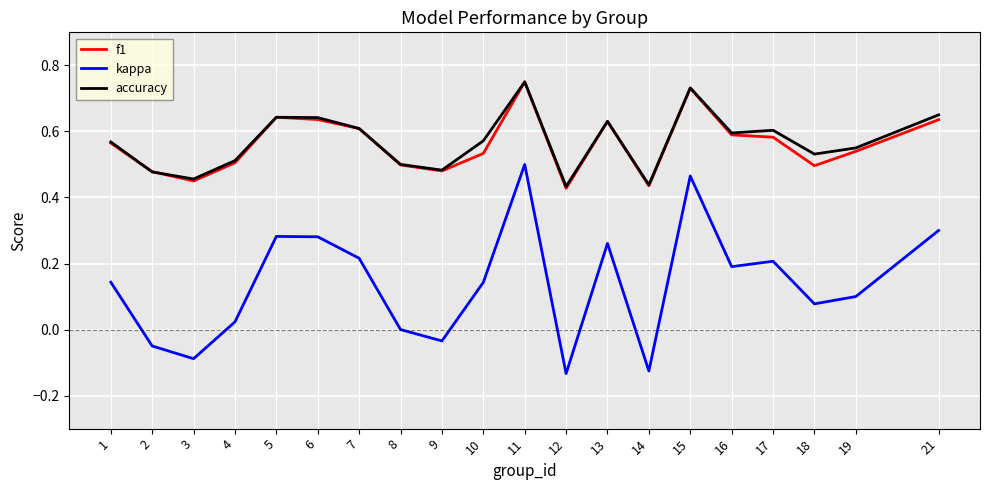

True or false: f1 has more than 2 interior local peaks.

True